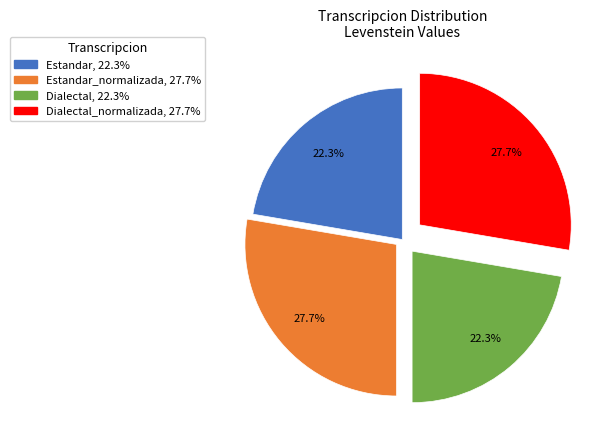

Does any single category account for the majority?

No